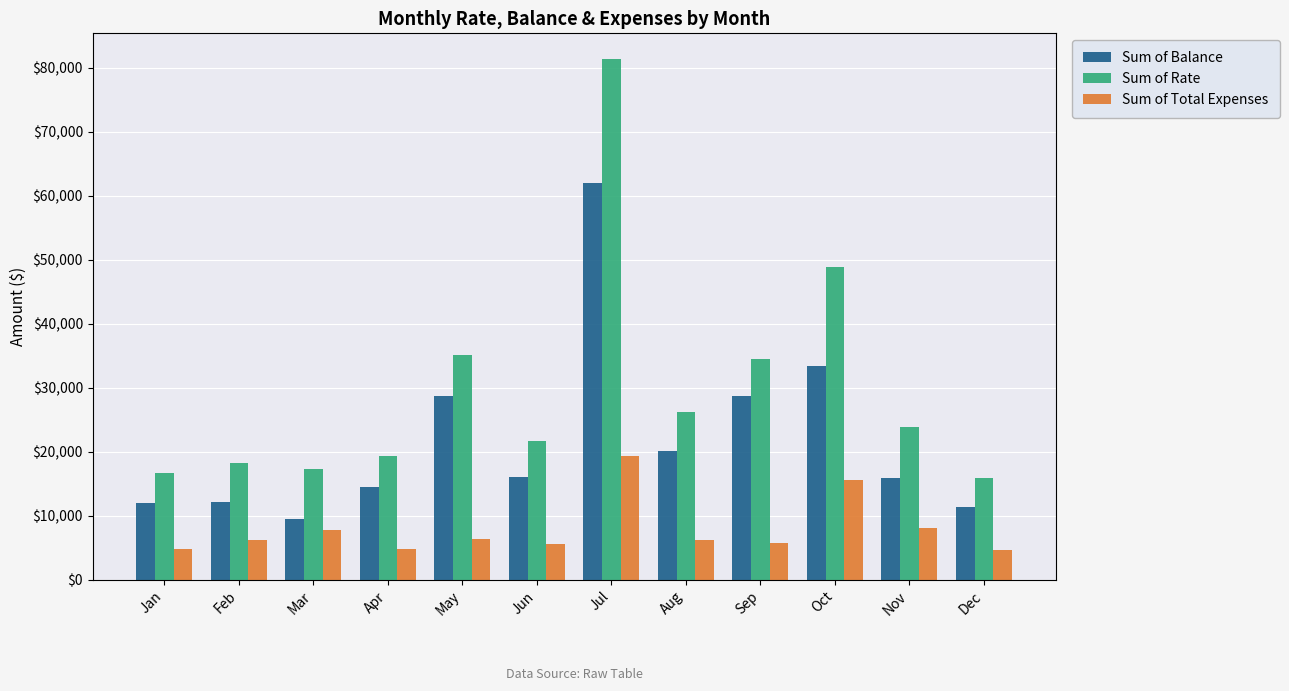

At which label is Sum of Rate closest to 48598?

Oct